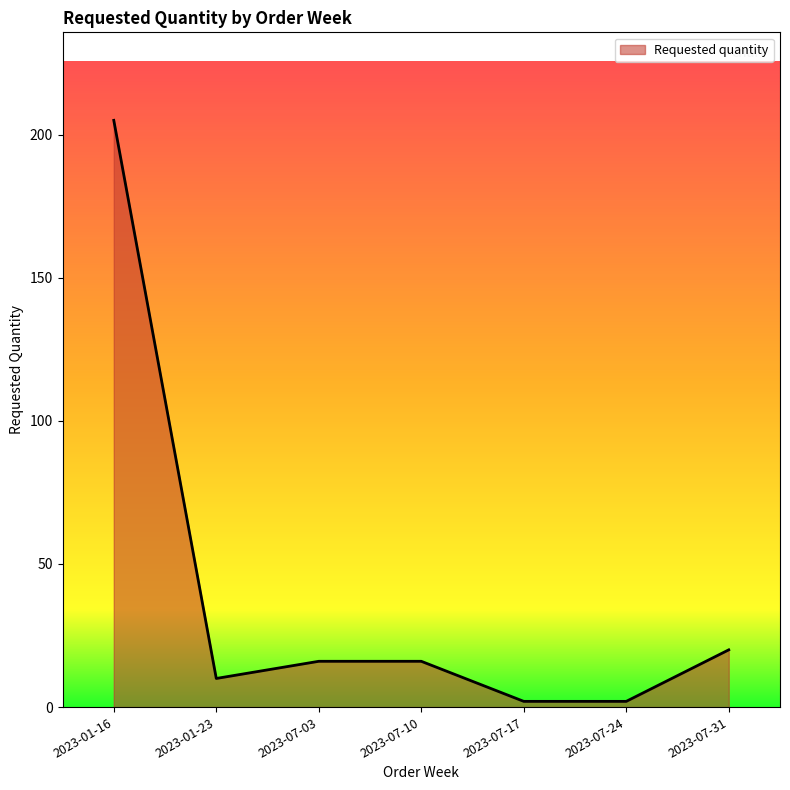

What is the difference between the second highest and minimum values?

18